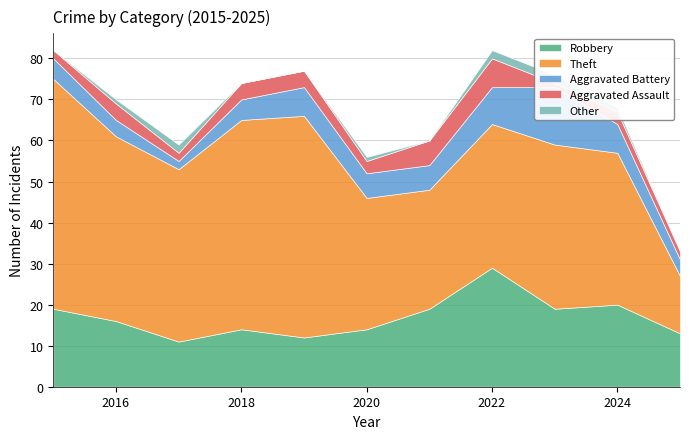

True or false: Robbery and Aggravated Assault intersect in this chart.

False